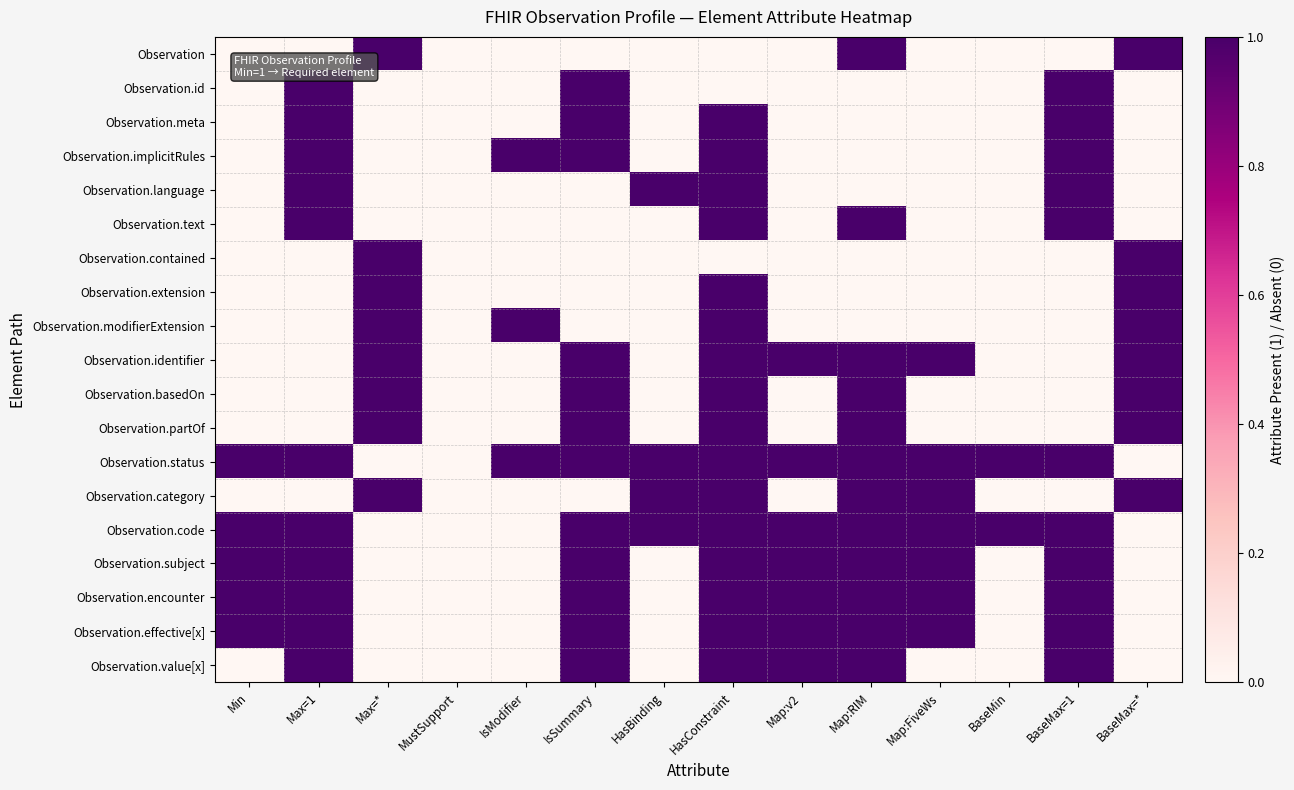

Rank the series at IsSummary from lowest to highest value.

Observation, Observation.language, Observation.text, Observation.contained, Observation.extension, Observation.modifierExtension, Observation.category, Observation.id, Observation.meta, Observation.implicitRules, Observation.identifier, Observation.basedOn, Observation.partOf, Observation.status, Observation.code, Observation.subject, Observation.encounter, Observation.effective[x], Observation.value[x]